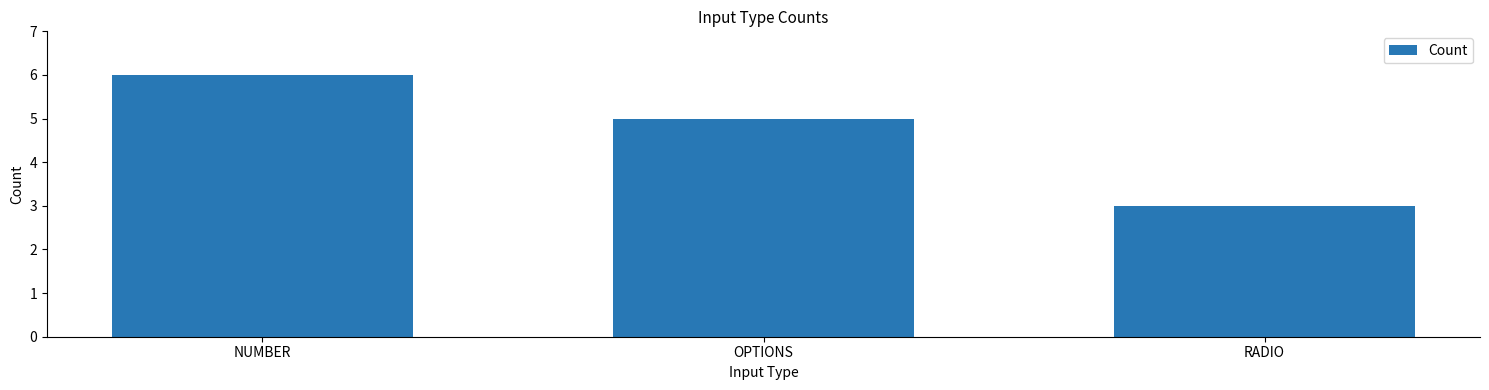

What is the sum of the values at RADIO and NUMBER?

9